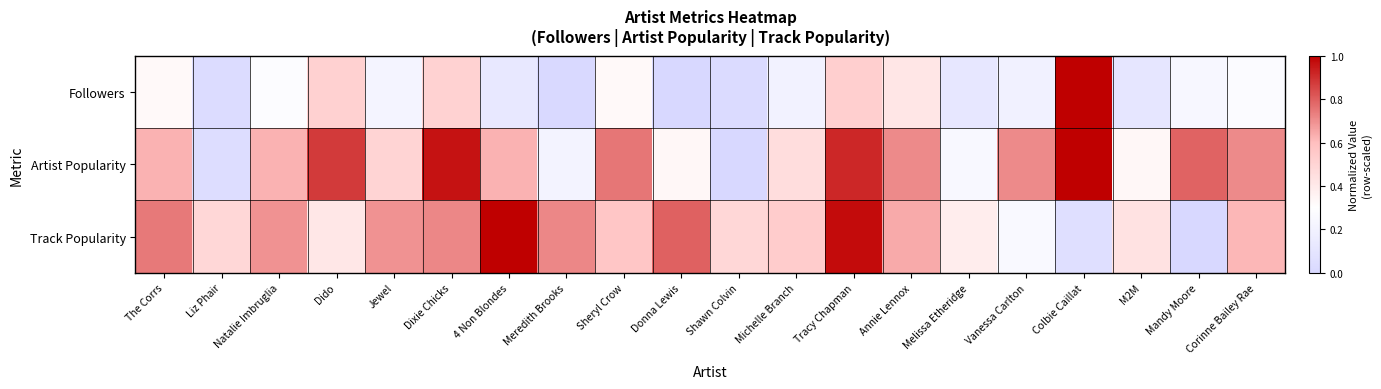

What is the spread (max minus min) of values at Vanessa Carlton?

0.5